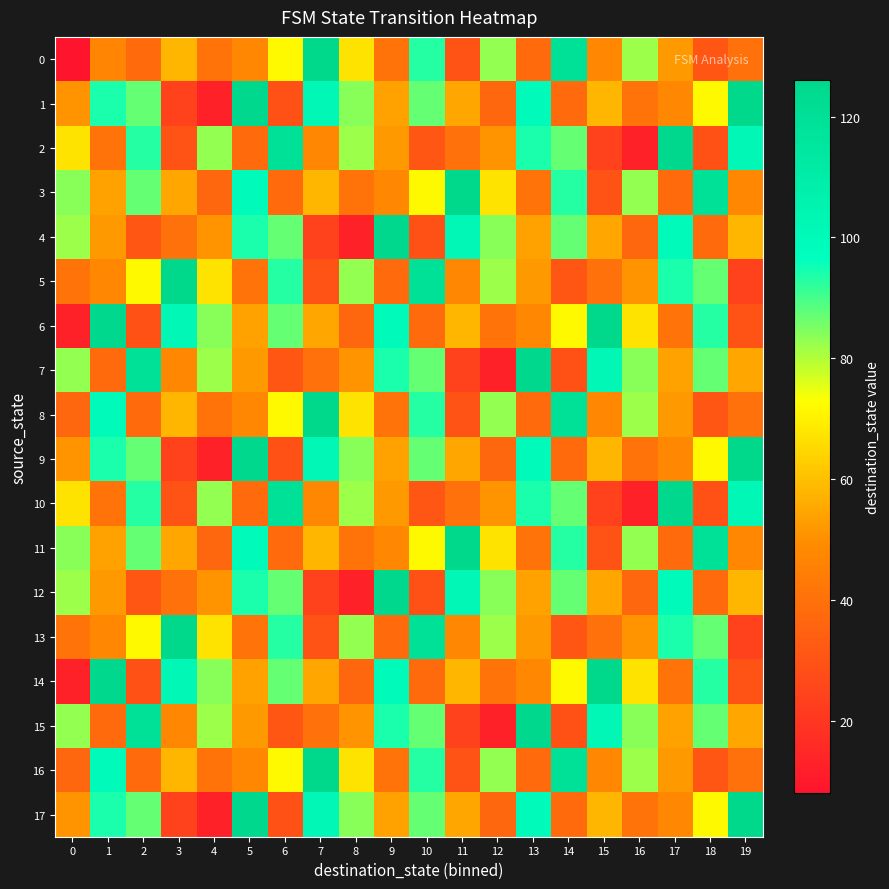

Between 18 and 8, which is larger?

8